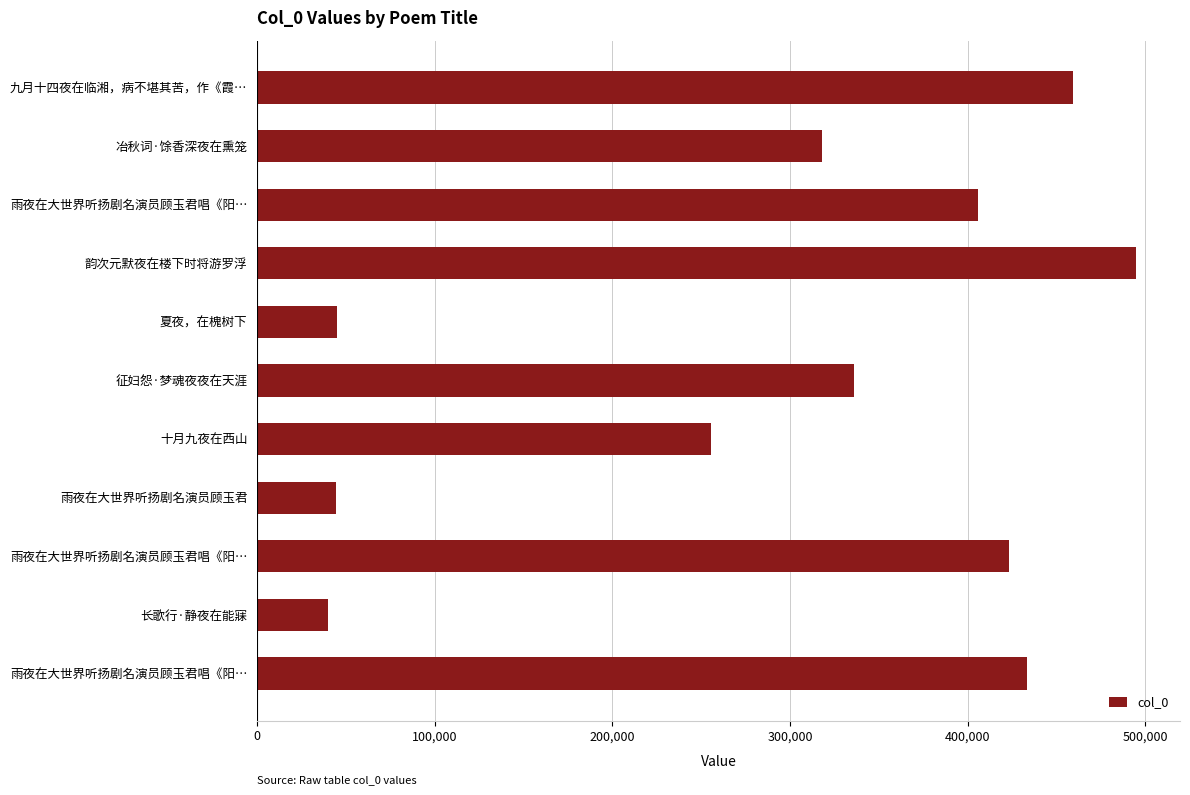

How many values are below 336325?

5